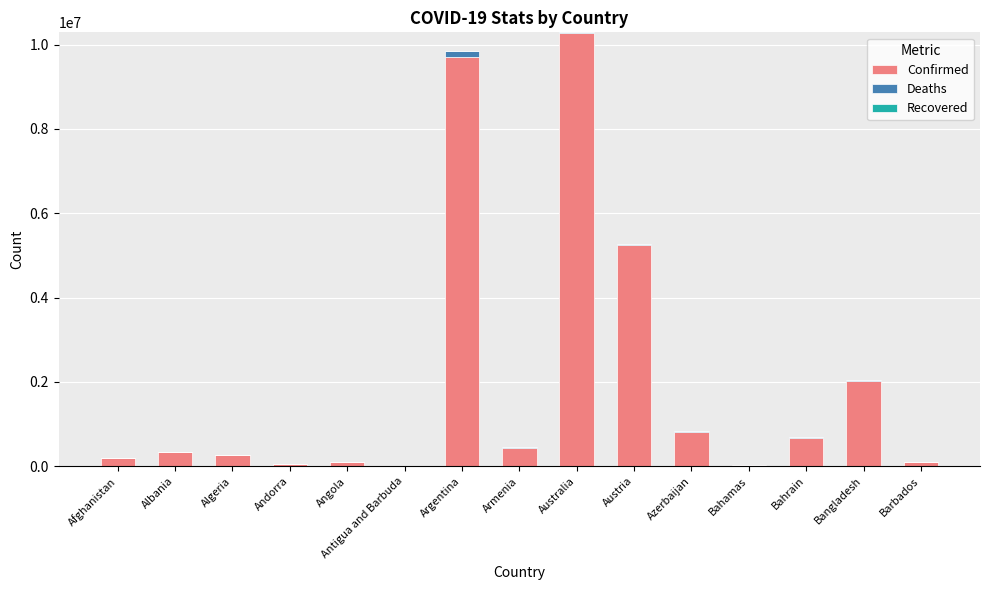

What is the sum of all Confirmed values?

30307951